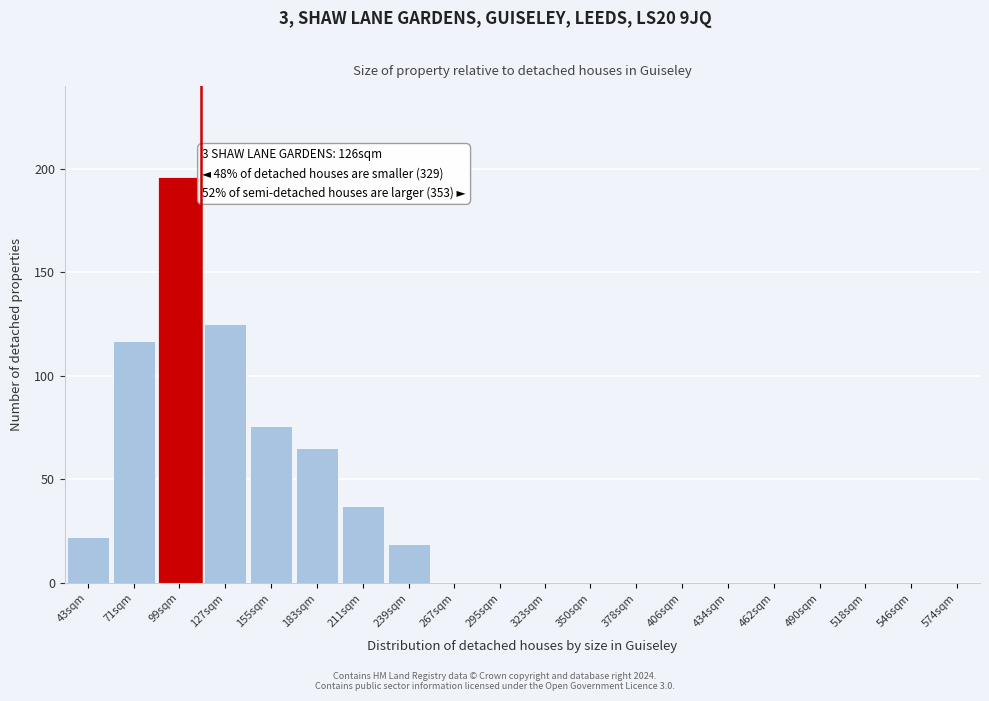

Reading right to left, transcribe all the data shown in this chart.

574sqm=0	546sqm=0	518sqm=0	490sqm=0	462sqm=0	434sqm=0	406sqm=0	378sqm=0	350sqm=0	323sqm=0	295sqm=0	267sqm=0	239sqm=19	211sqm=37	183sqm=65	155sqm=76	127sqm=125	99sqm=196	71sqm=117	43sqm=22